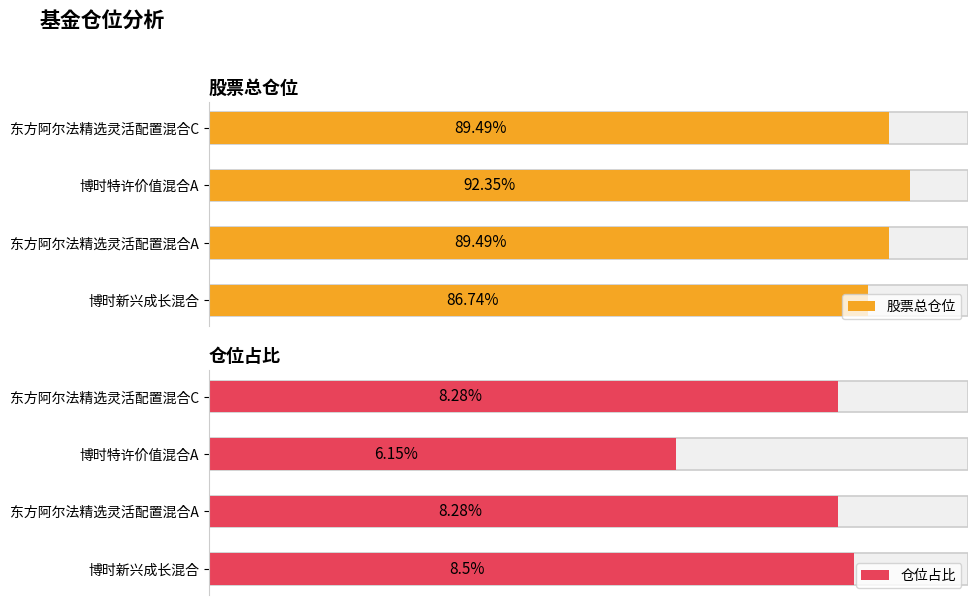

How many bars are there in total?

8